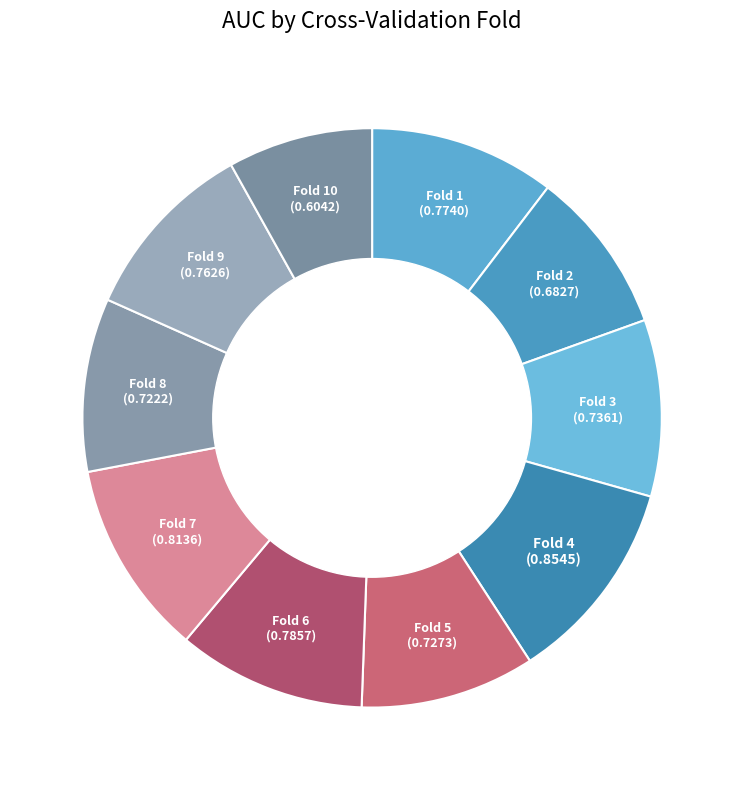

How many slices are in this pie chart?

10